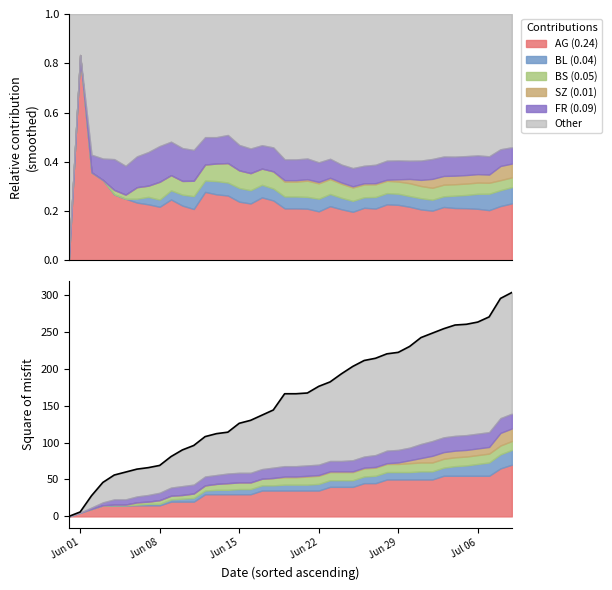

What is the greatest value displayed?

303